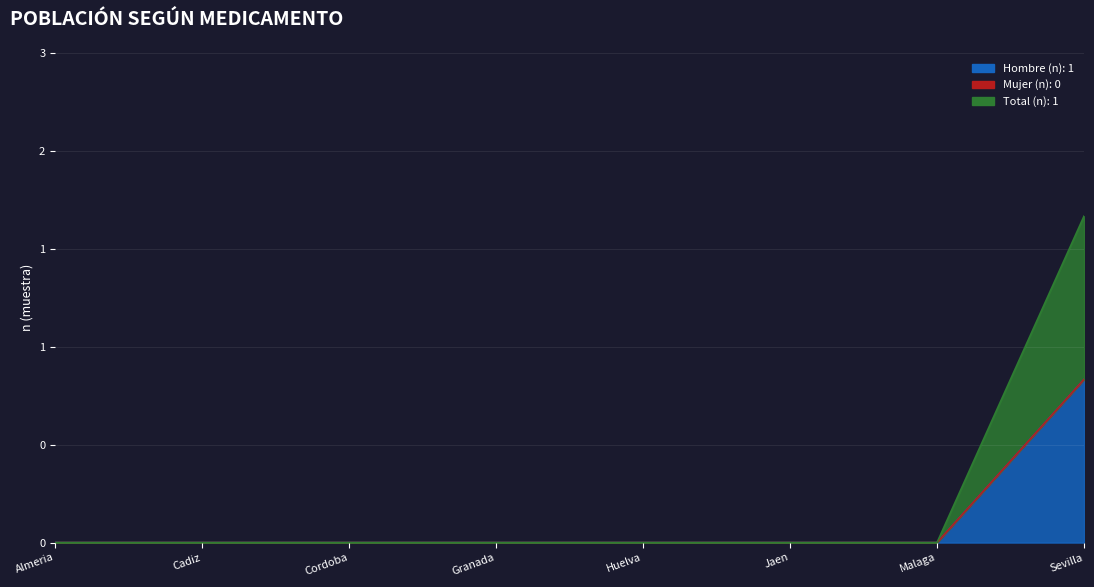

Rank the categories by Total (n) value from lowest to highest.

Almeria, Cadiz, Cordoba, Granada, Huelva, Jaen, Malaga, Sevilla